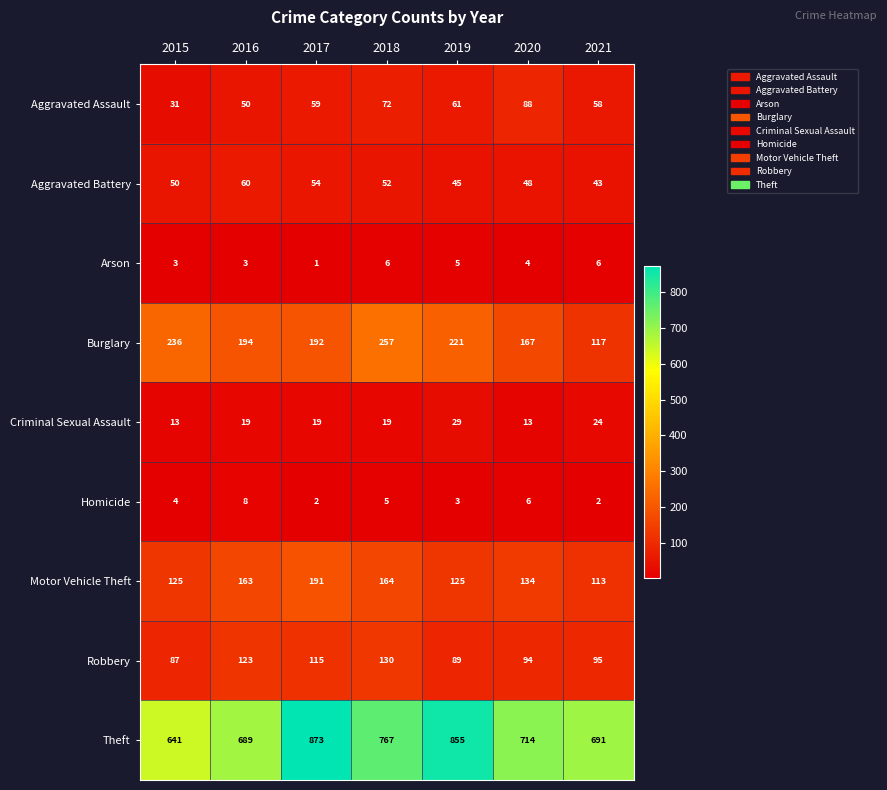

How many series are shown in this chart?

9